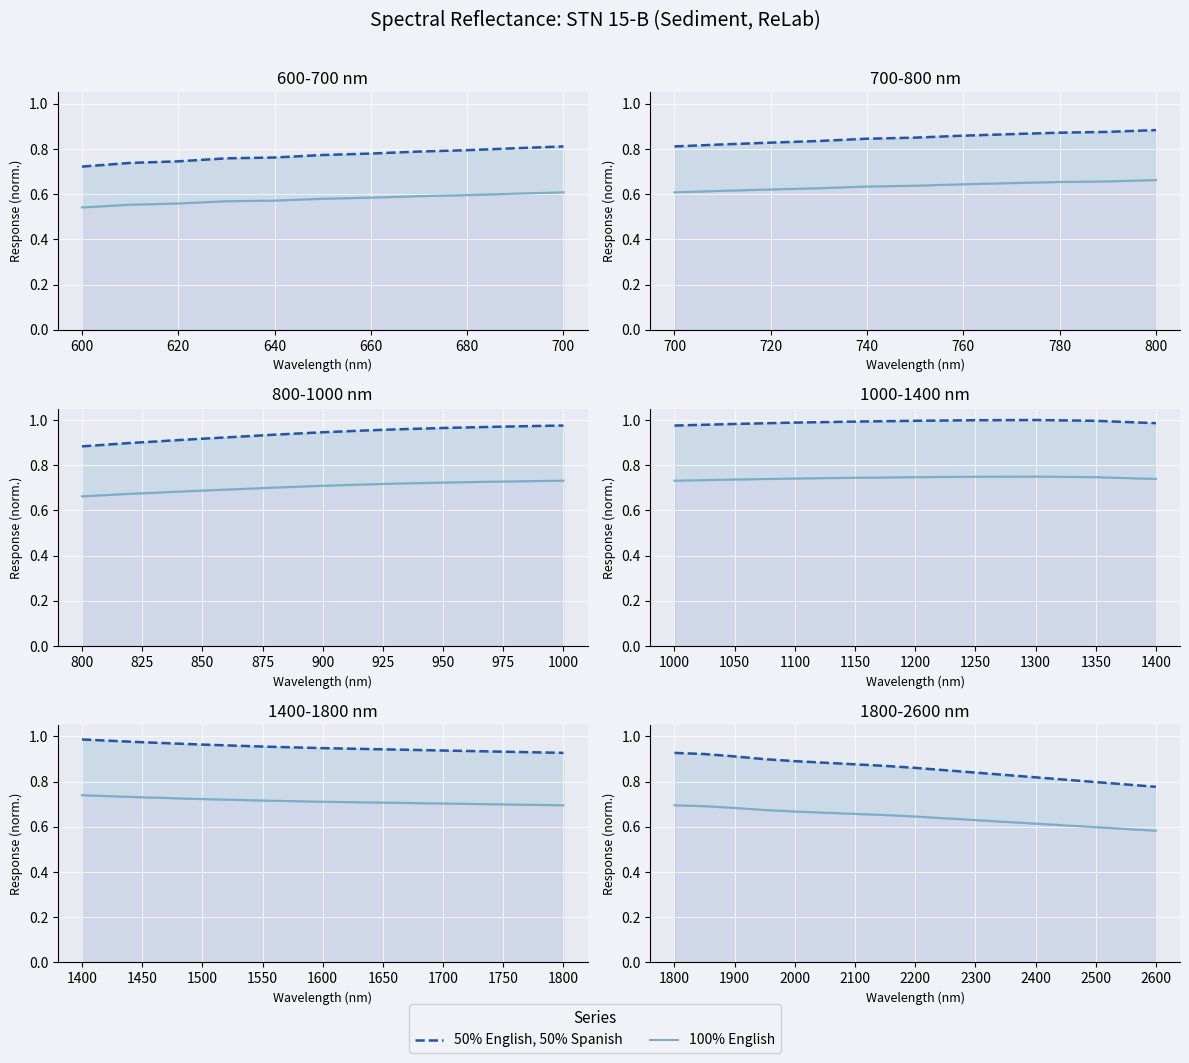

Is it true that 100% English equals 1.1 at 2000?

False